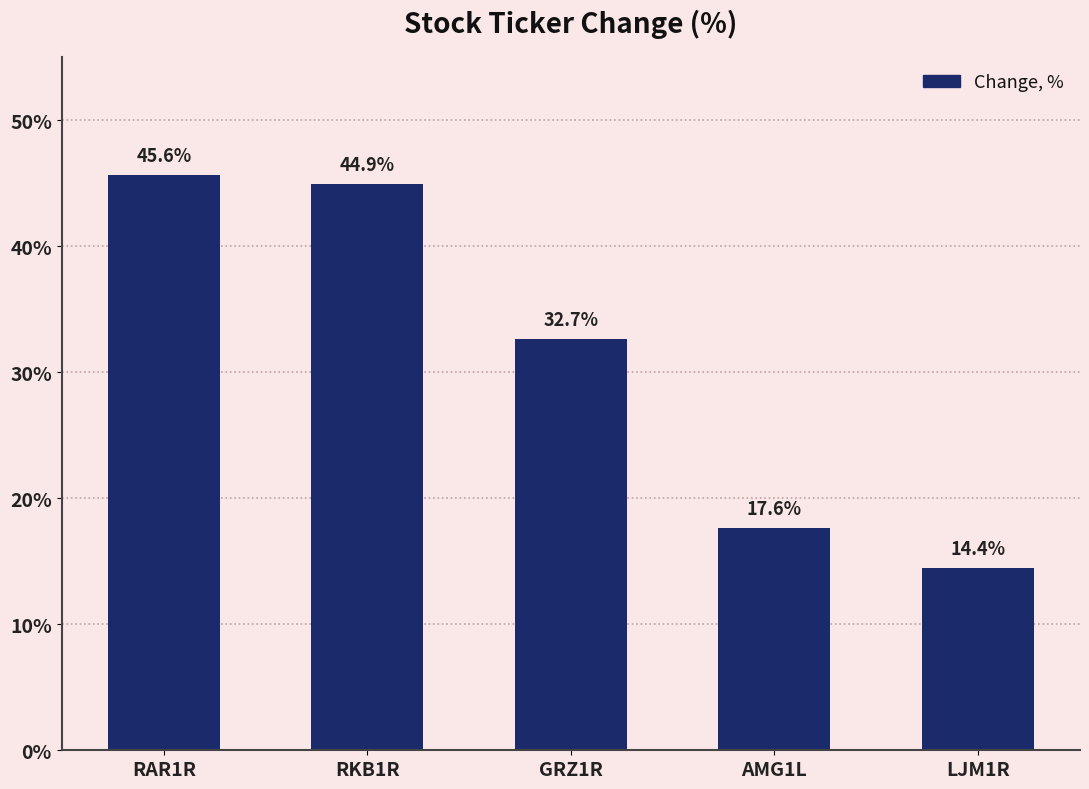

Which has a higher value, RAR1R or GRZ1R?

RAR1R